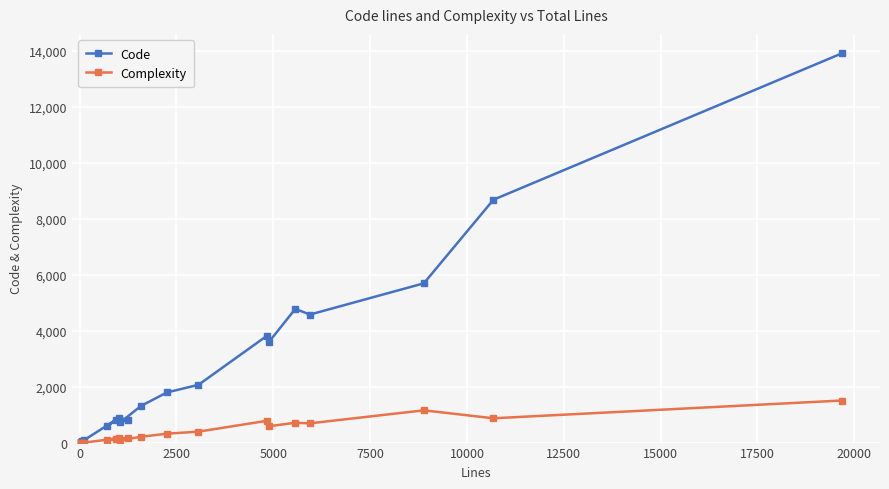

What is the highest value of the Code series?

13904